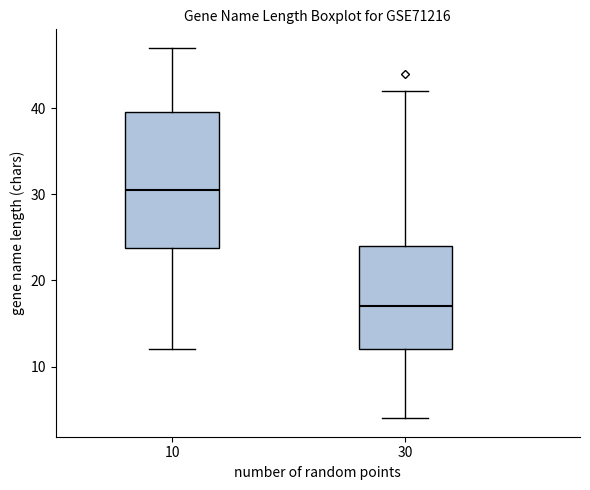

Reading left to right, transcribe this box plot: for each box, give where its median line is, the range the box spans, and where its two whiskers end, as read against the y-axis. The values are not printed on the chart, so give them approximately, as read against the axis.

10: median 31, box 24 to 40, whiskers 12 to 47
30: median 17, box 12 to 24, whiskers 4 to 42